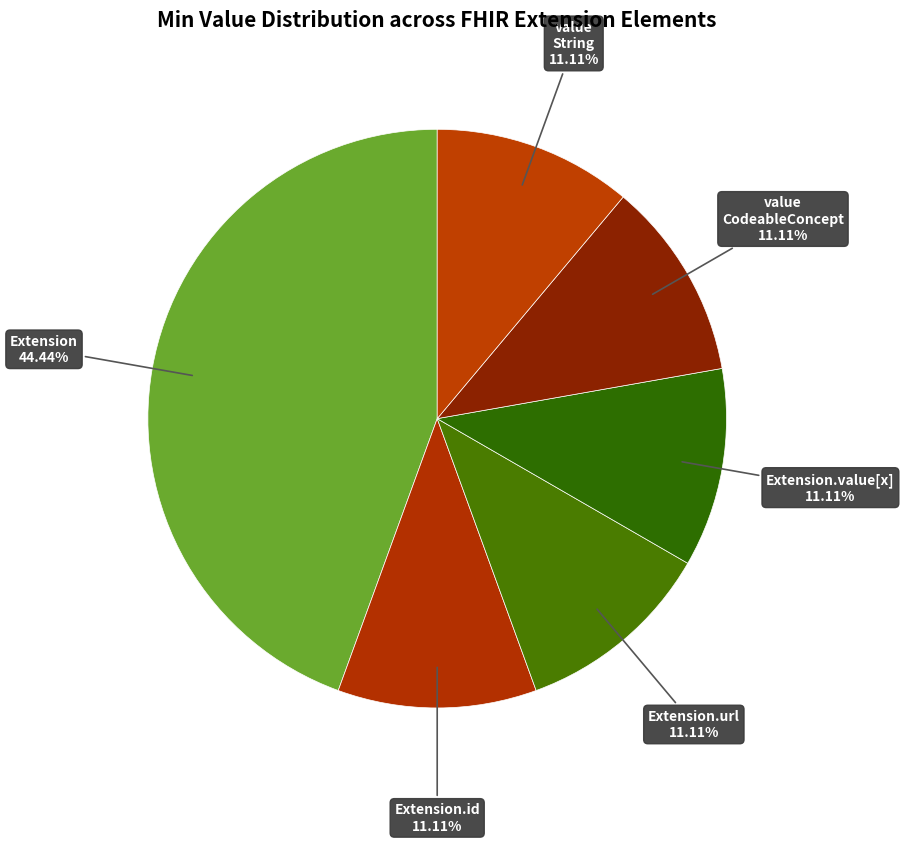

What is the ratio of the value at Extension.id to the value at value String?

1.0